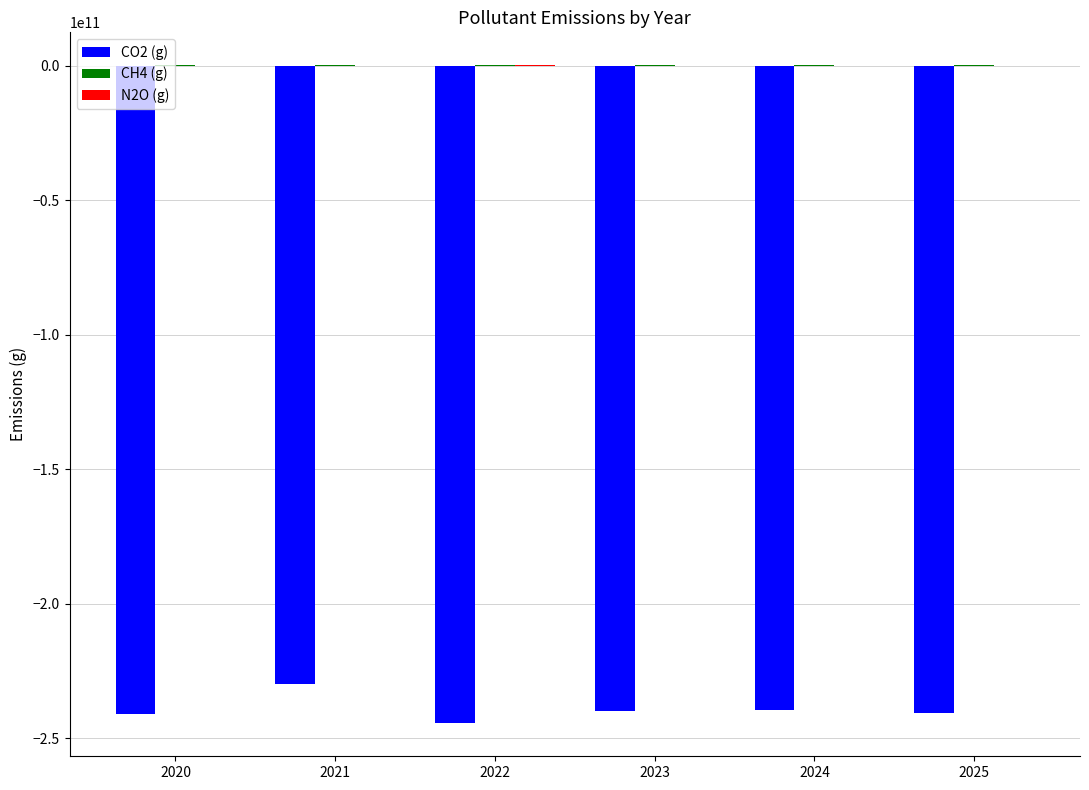

Which series has the largest range (max minus min)?

CO2 (g)